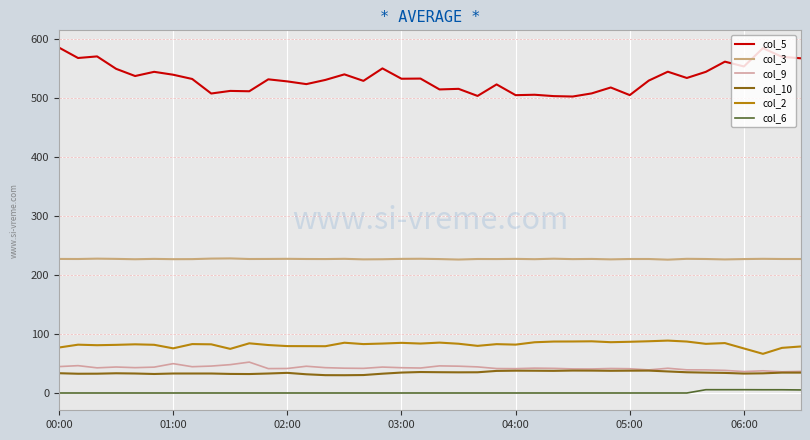

What is the average value of the col_9 series?

42.5